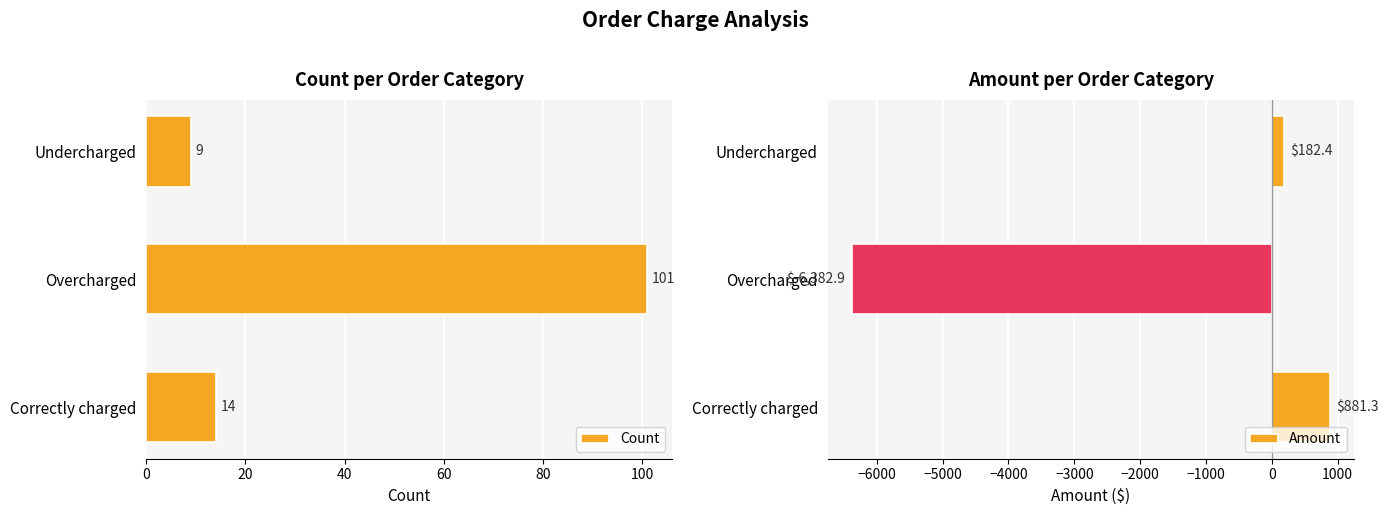

Which series has the widest spread of values?

Amount